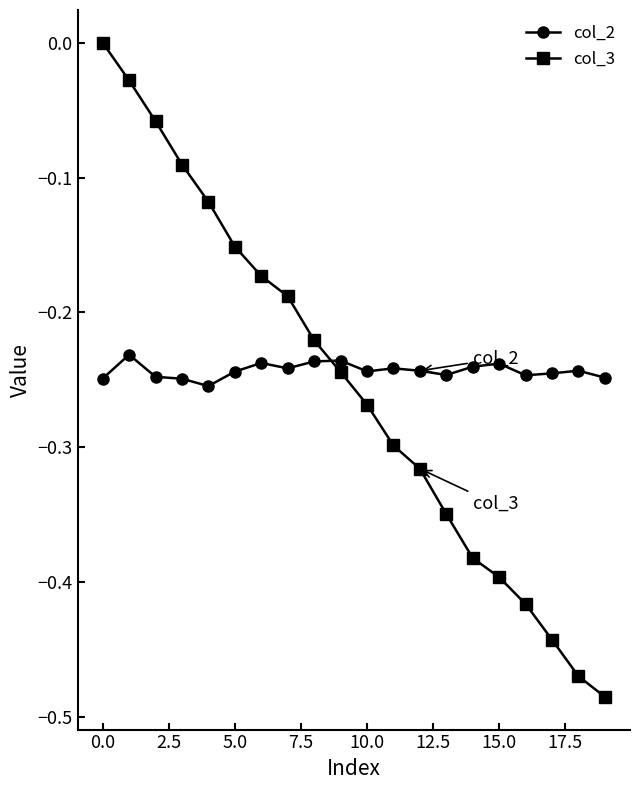

What is the difference between the maximum and minimum values in the col_3 series?

0.5